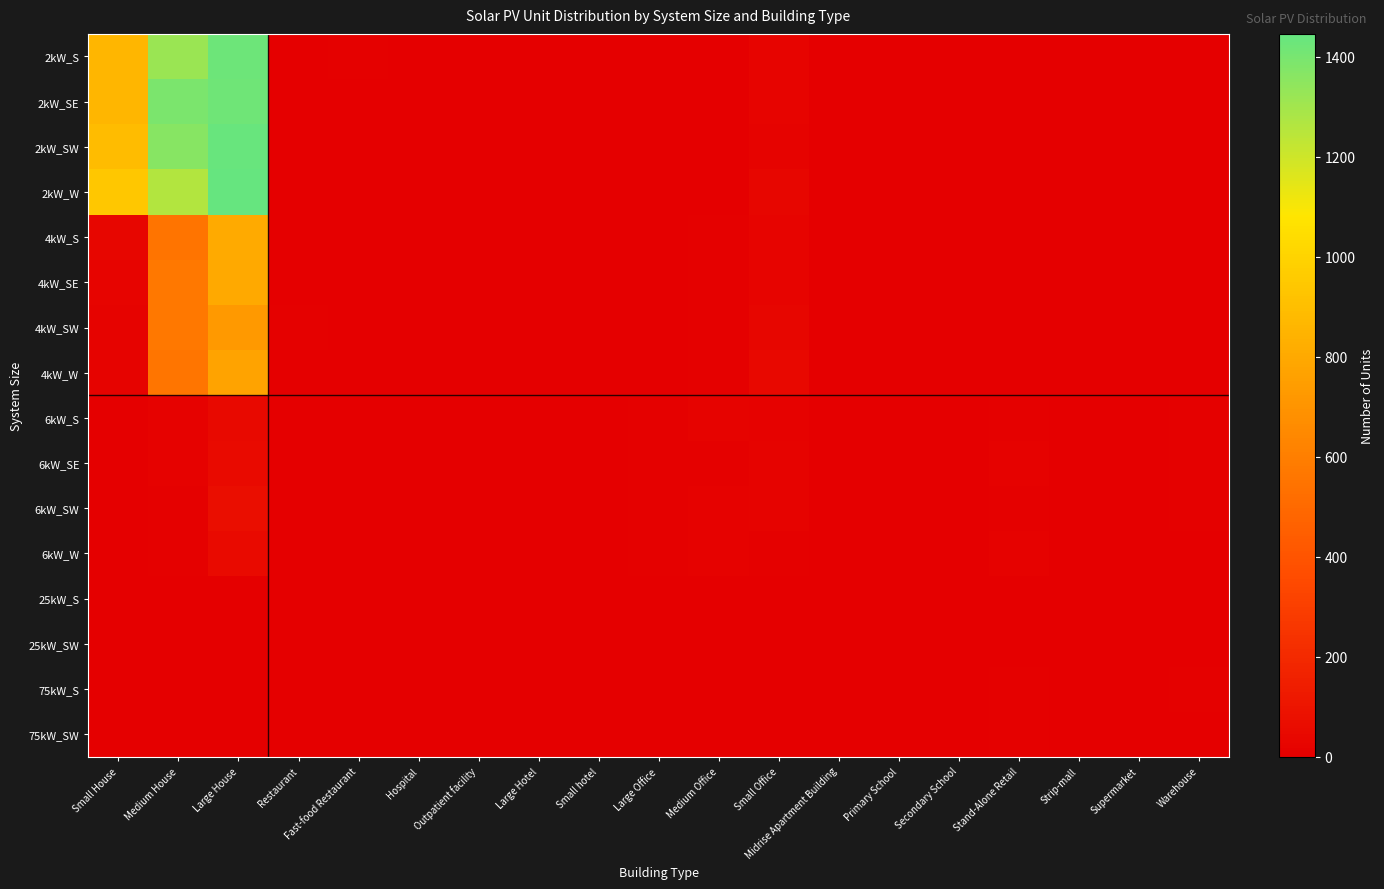

Which has a higher value, Small Office or Outpatient facility?

Small Office